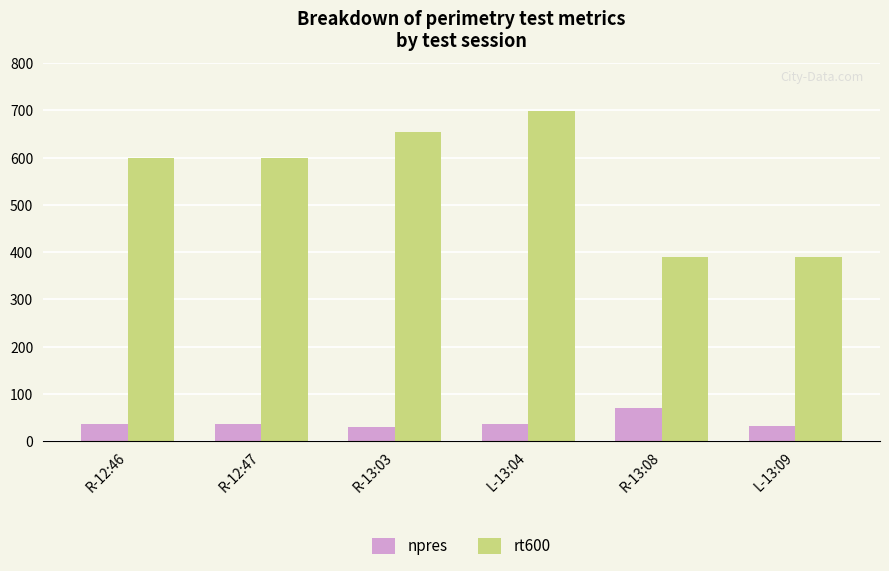

How many groups of bars are there?

6